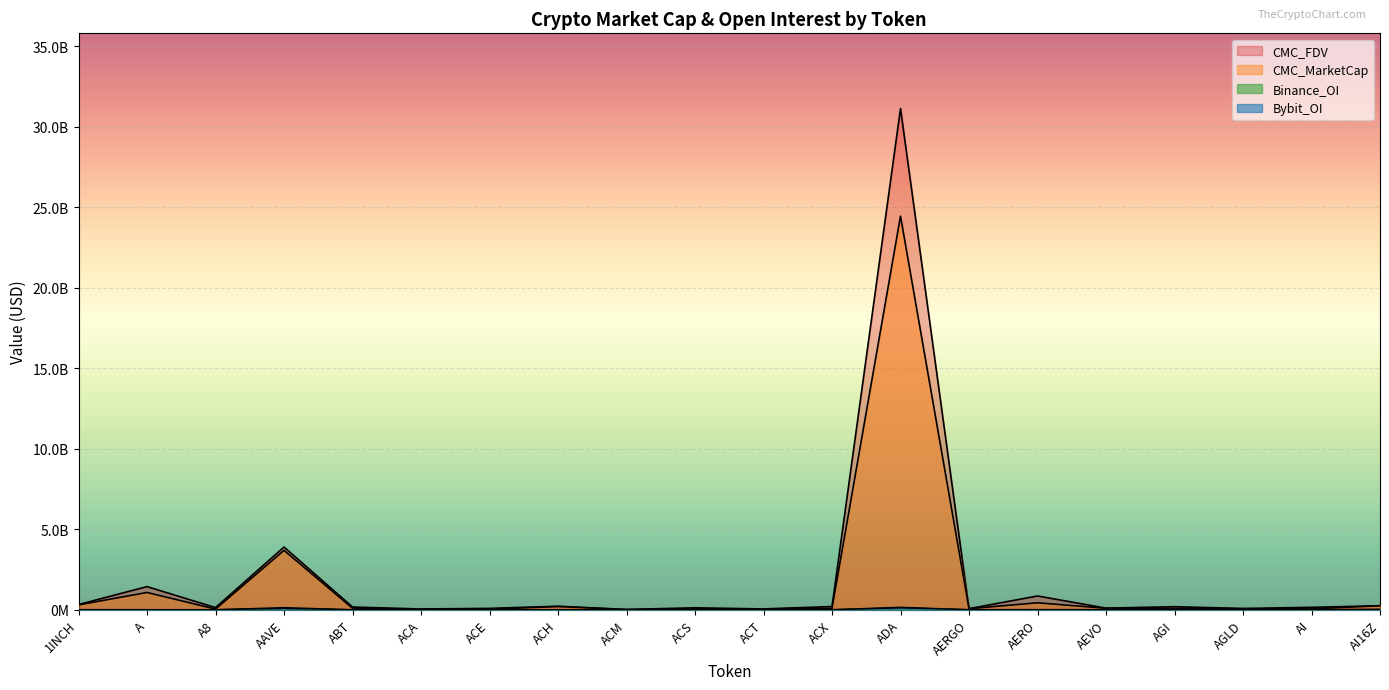

Reading right to left, transcribe all the data shown in this chart.

CMC_MarketCap: AI16Z=247065086	AI=49129386	AGLD=61351013	AGI=84976380	AEVO=88429003	AERO=430296540	AERGO=61864121	ADA=24439867162	ACX=87042125	ACT=48595866	ACS=54898933	ACM=7096191	ACH=195149716	ACE=35299167	ACA=32686114	ABT=88780742	AAVE=3685990627	A8=39033373	A=1071210109	1INCH=298283937
CMC_FDV: AI16Z=247065397	AI=148726699	AGLD=76182863	AGI=187560599	AEVO=97811162	AERO=853566920	AERGO=64441794	ADA=31122361623	ACX=198123670	ACT=48595866	ACS=118187933	ACM=18065194	ACH=215023987	ACE=83071083	ACA=44826671	ABT=167554508	AAVE=3892431954	A8=131268507	A=1434231460	1INCH=322480024
Binance_OI: AI16Z=14302084	AI=2802037	AGLD=2815886	AGI=0	AEVO=3675695	AERO=4234024	AERGO=0	ADA=151758239	ACX=2589962	ACT=5969345	ACS=0	ACM=0	ACH=4759330	ACE=2204475	ACA=0	ABT=0	AAVE=131241056	A8=0	A=5415766	1INCH=4081280
Bybit_OI: AI16Z=27132583	AI=954138	AGLD=2482371	AGI=3498161	AEVO=3252654	AERO=5526136	AERGO=6144138	ADA=115127919	ACX=414156	ACT=1750050	ACS=0	ACM=0	ACH=2389549	ACE=766338	ACA=0	ABT=0	AAVE=79024607	A8=1185840	A=1654900	1INCH=4066632